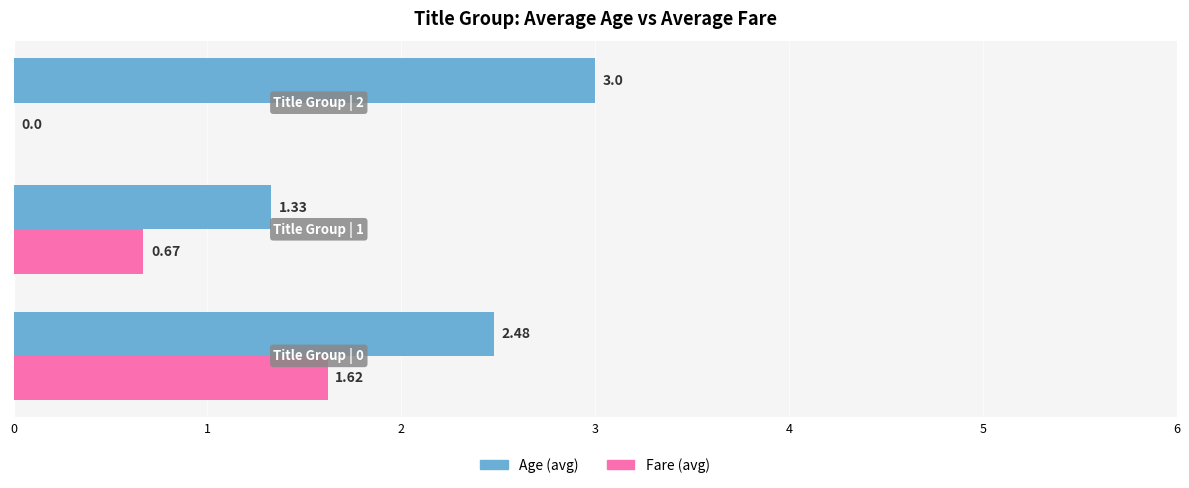

What is the sum of all Fare (avg) values?

2.3